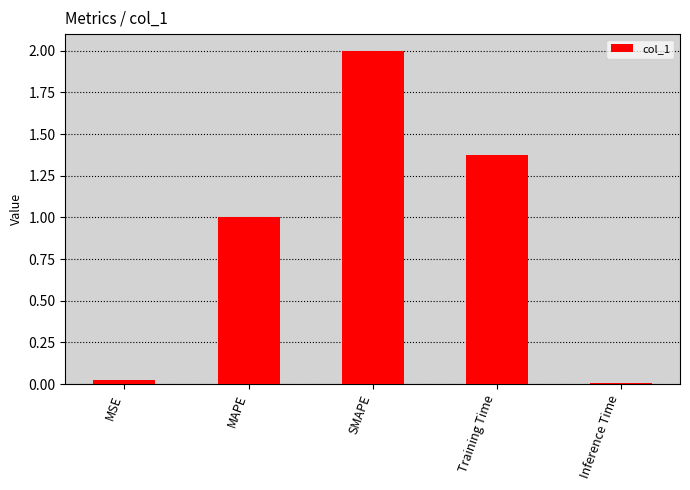

What is the sum of the values at MAPE and Training Time?

2.4